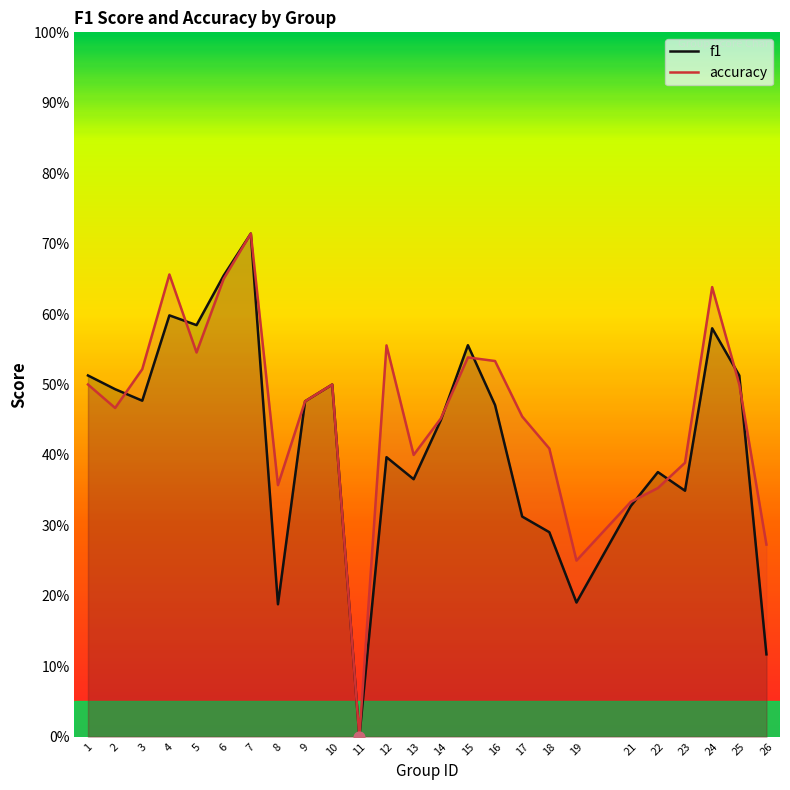

Which series has the largest total across all categories?

accuracy